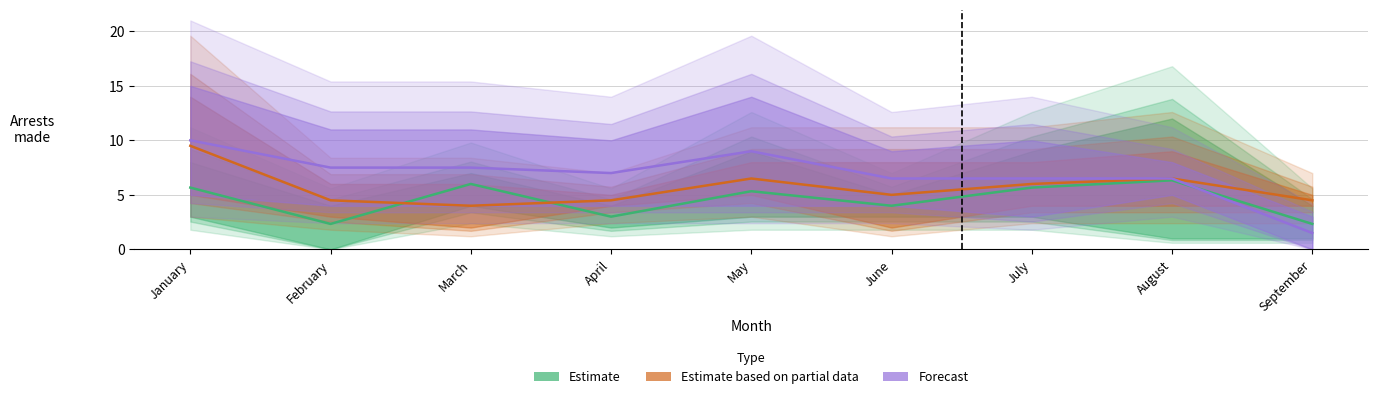

Rank the series by their average value, from lowest to highest.

Estimate, Estimate based on partial data, Forecast